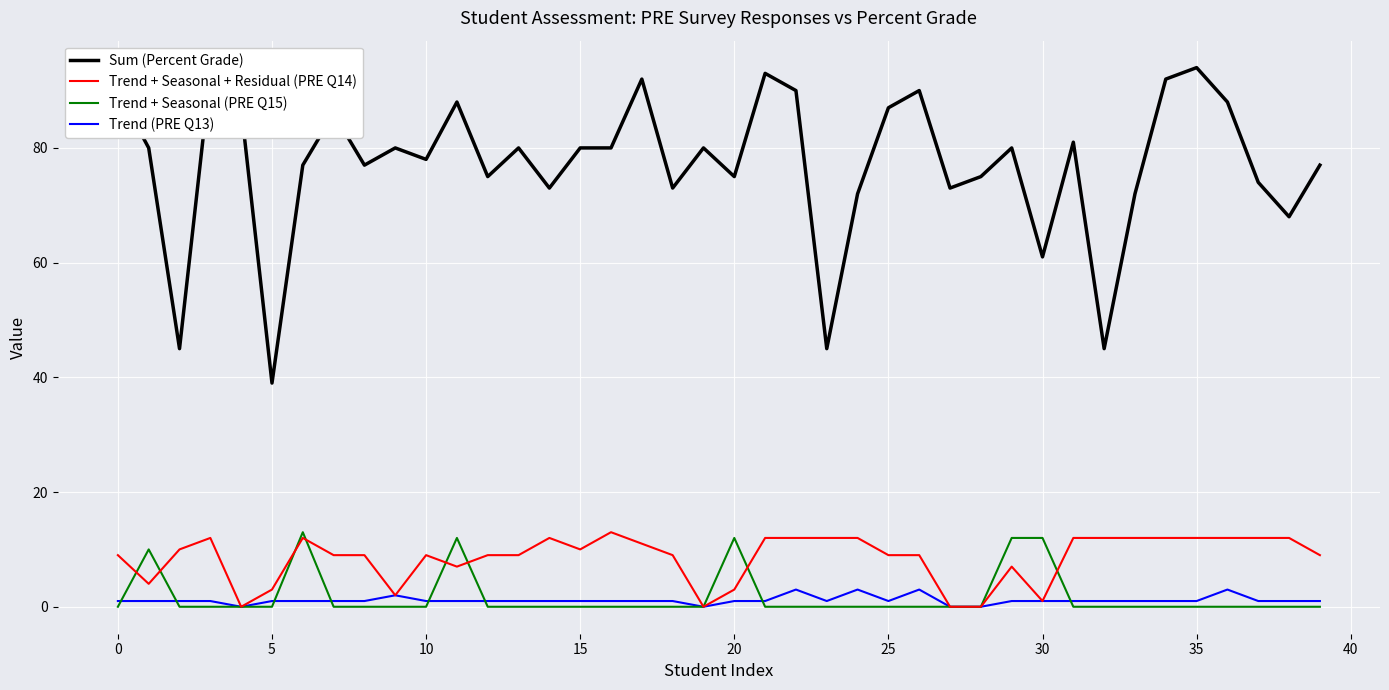

Which series has the largest total across all categories?

Sum (Percent Grade)